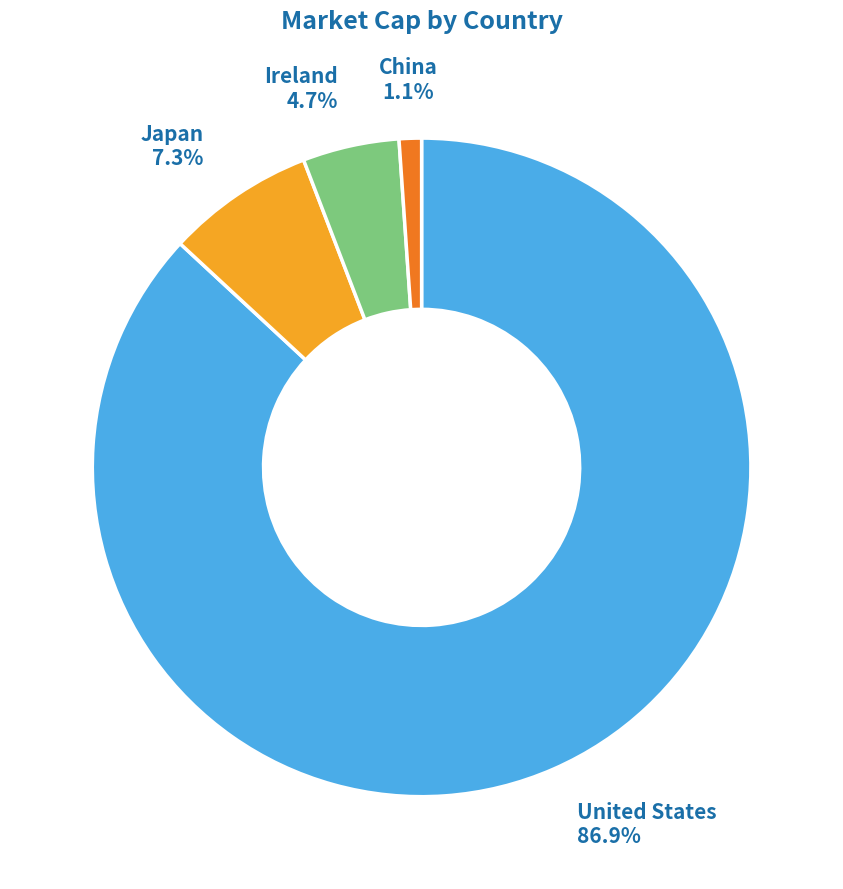

What portion of the pie excludes China?

98.9%